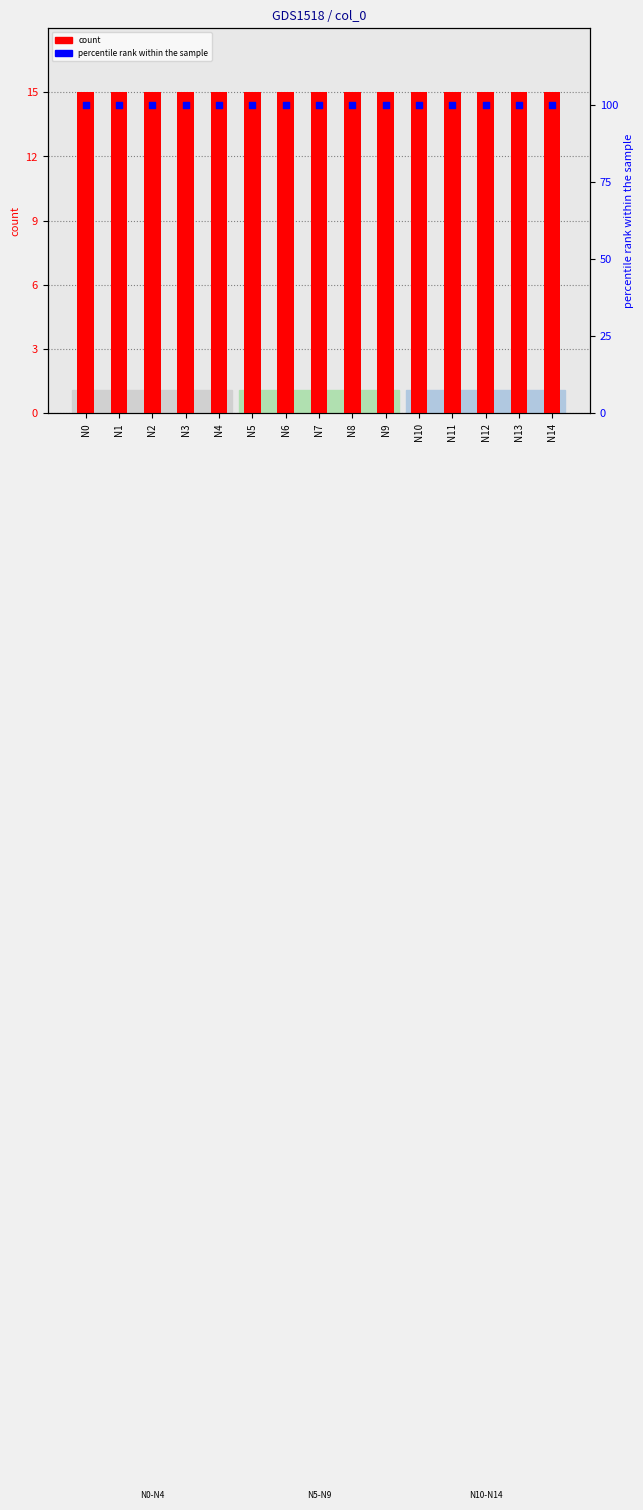

What are all the series names shown in the legend?

count, percentile rank within the sample